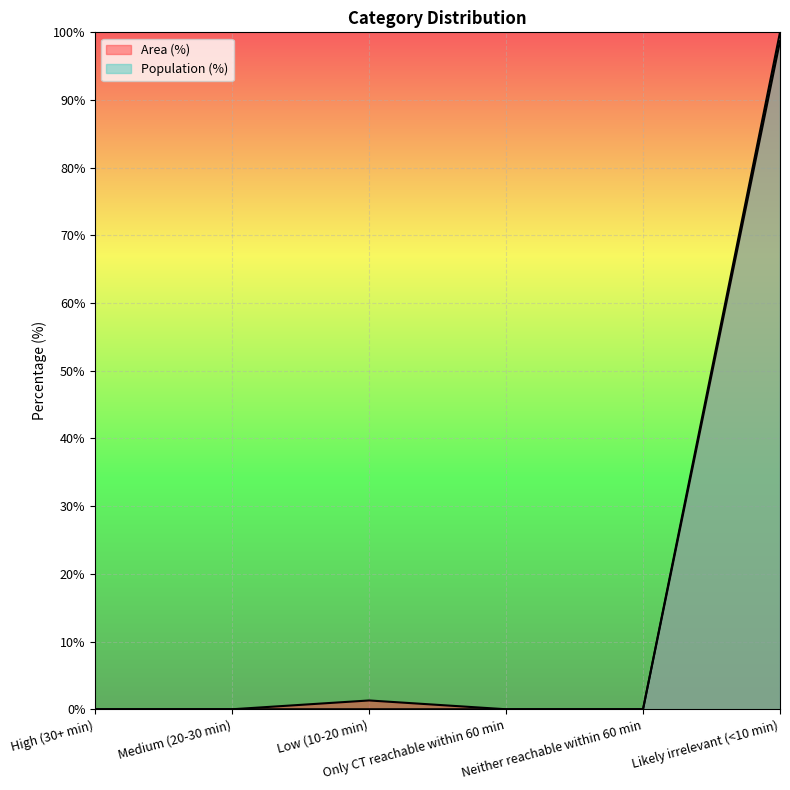

Where is the first local maximum for Area (%)?

Low (10-20 min)